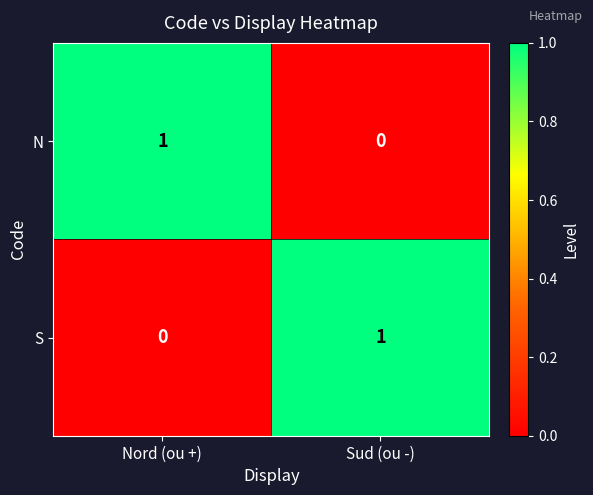

Is the value of N at Sud (ou -) greater than the value of S at Sud (ou -)?

No